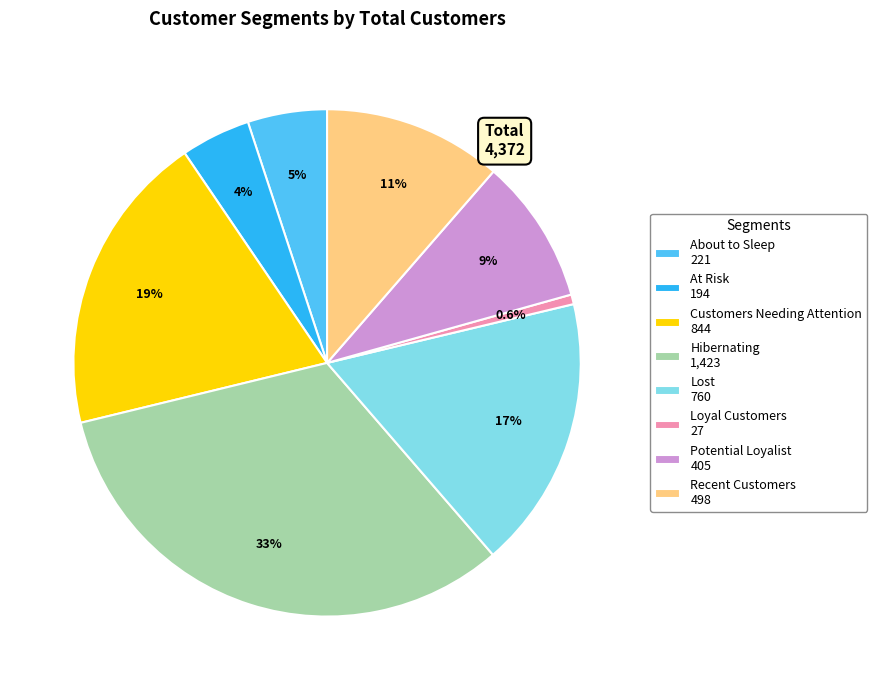

Approximately how many times larger is the value at Potential Loyalist 405 compared to Customers Needing Attention 844?

0.5